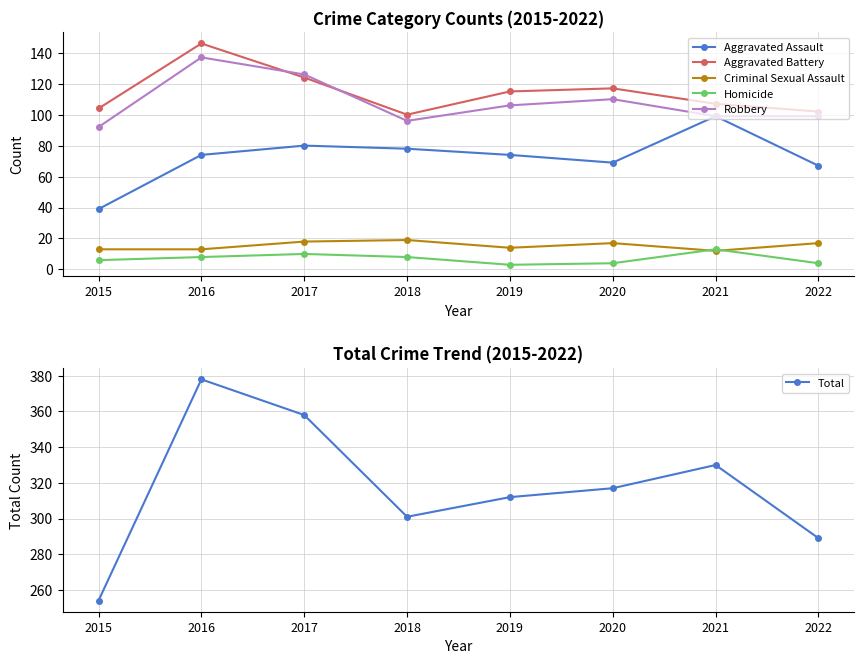

What is the minimum value shown in the chart?

3